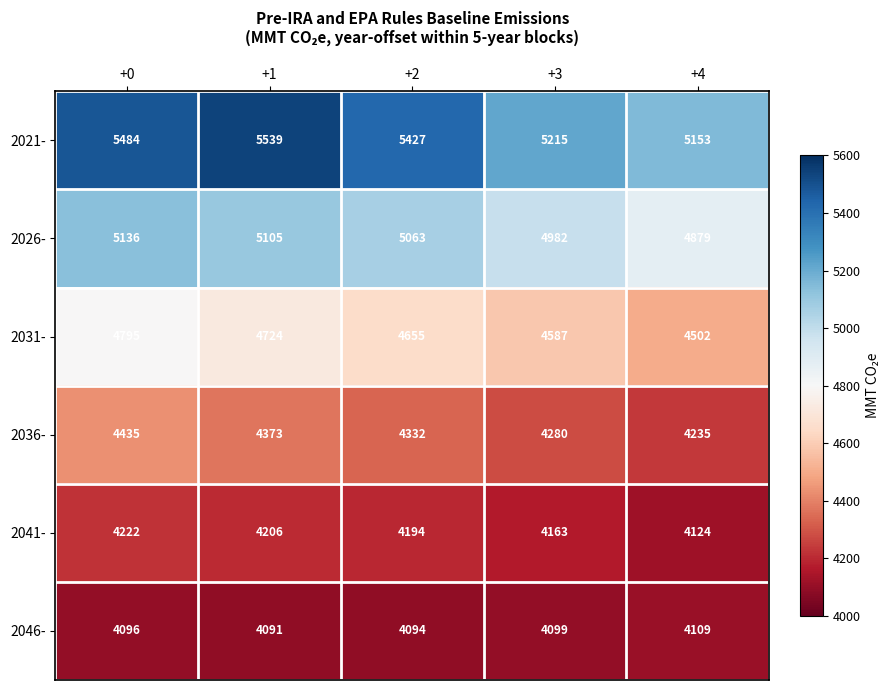

How many categories are shown in the chart?

5